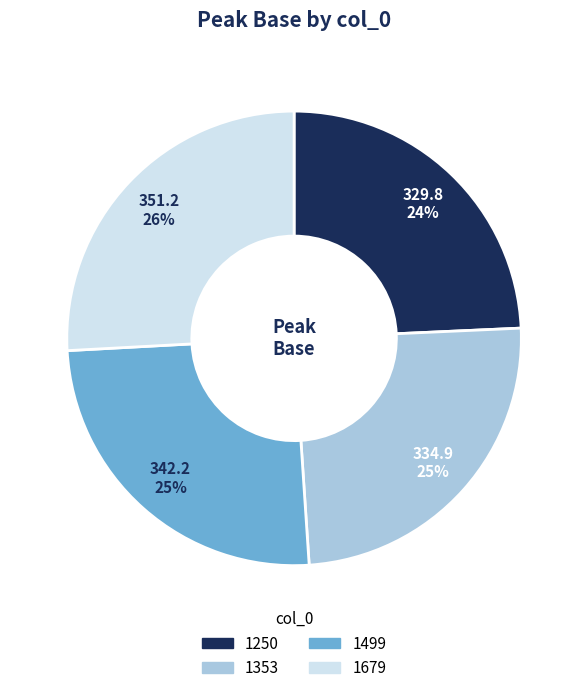

Which slice is the largest?

1679